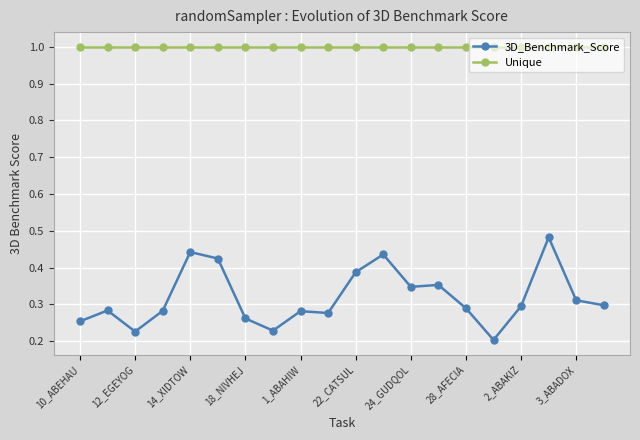

Which series has the largest total across all categories?

Unique